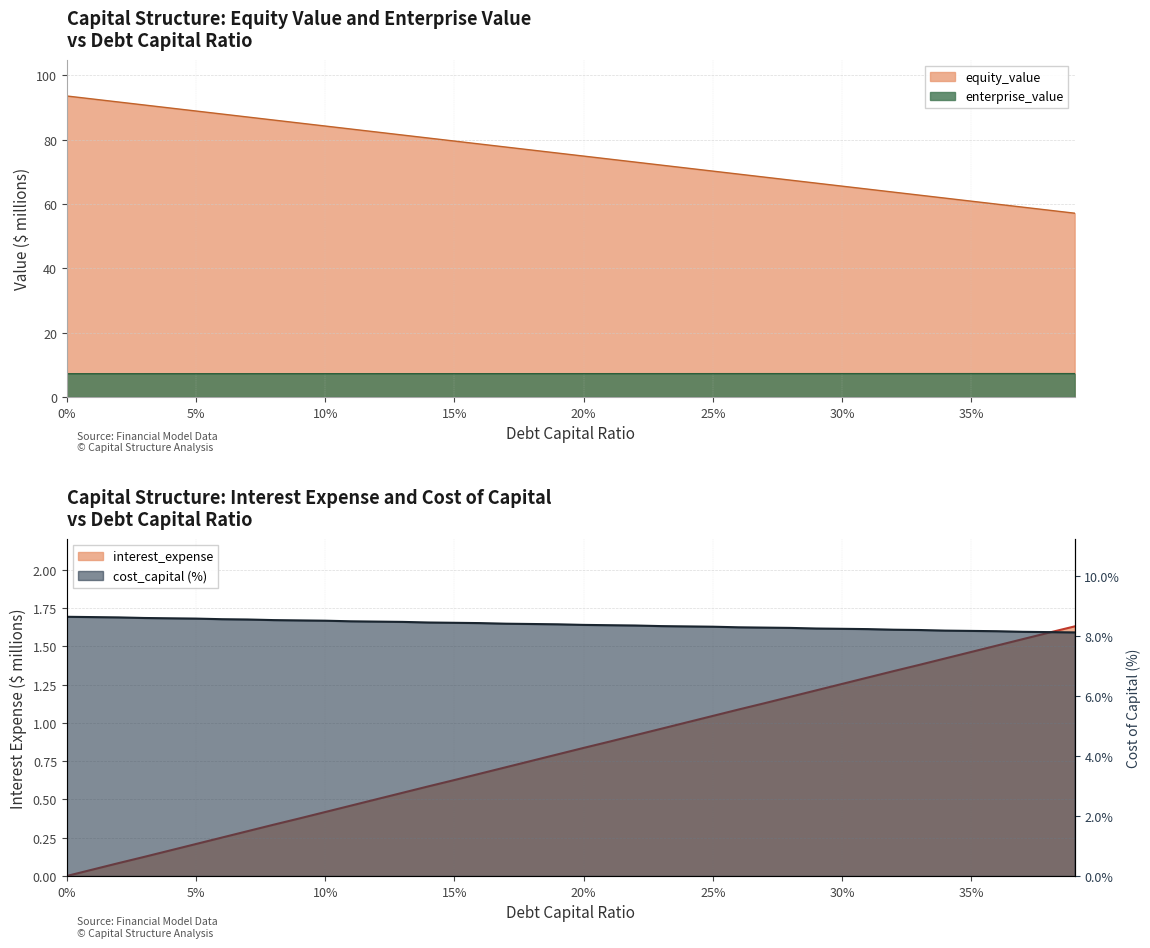

What is the sum of the debt_capital values at 20% and 25%?

145.1